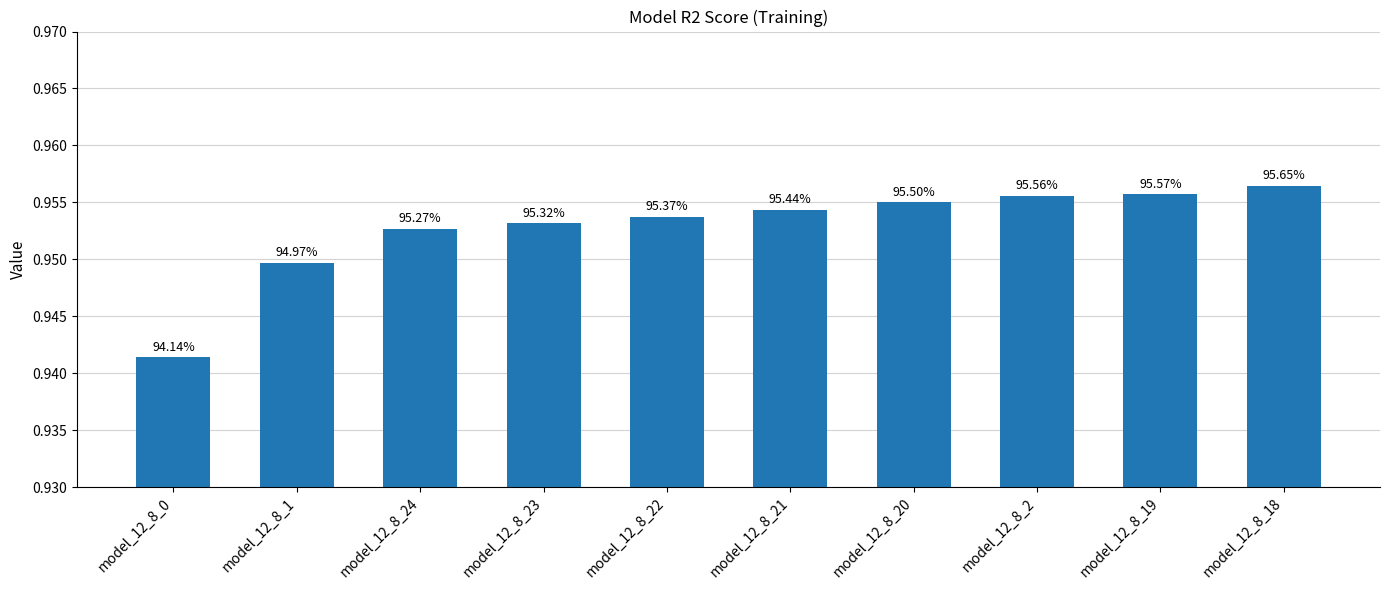

Are the bars horizontal?

No